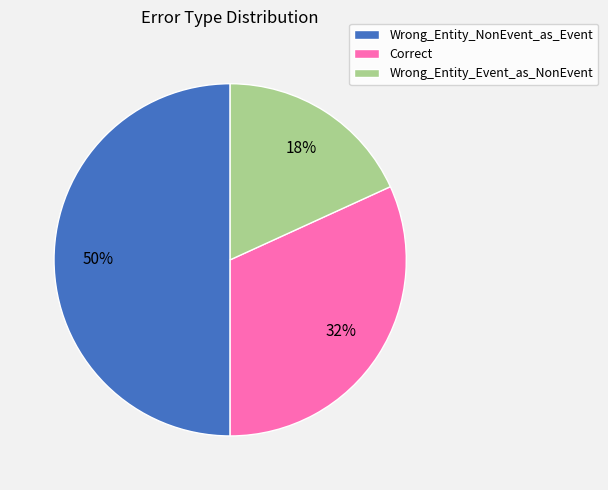

What is the ratio of the value at Correct to the value at Wrong_Entity_NonEvent_as_Event?

0.6